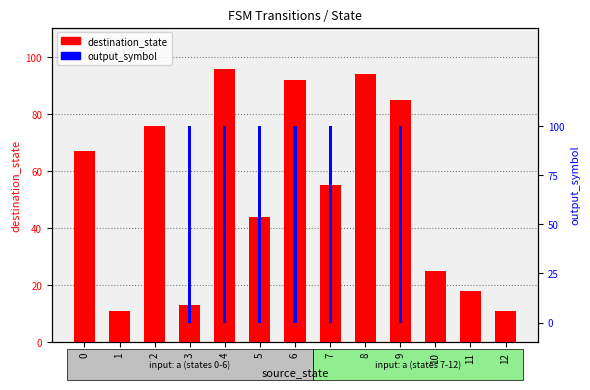

Count the number of data series in this chart.

2